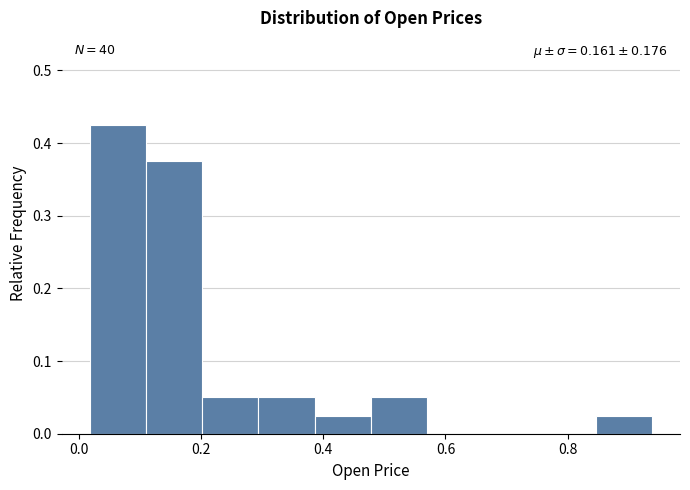

Which range on the x-axis has the tallest bar?

0.02 to 0.12